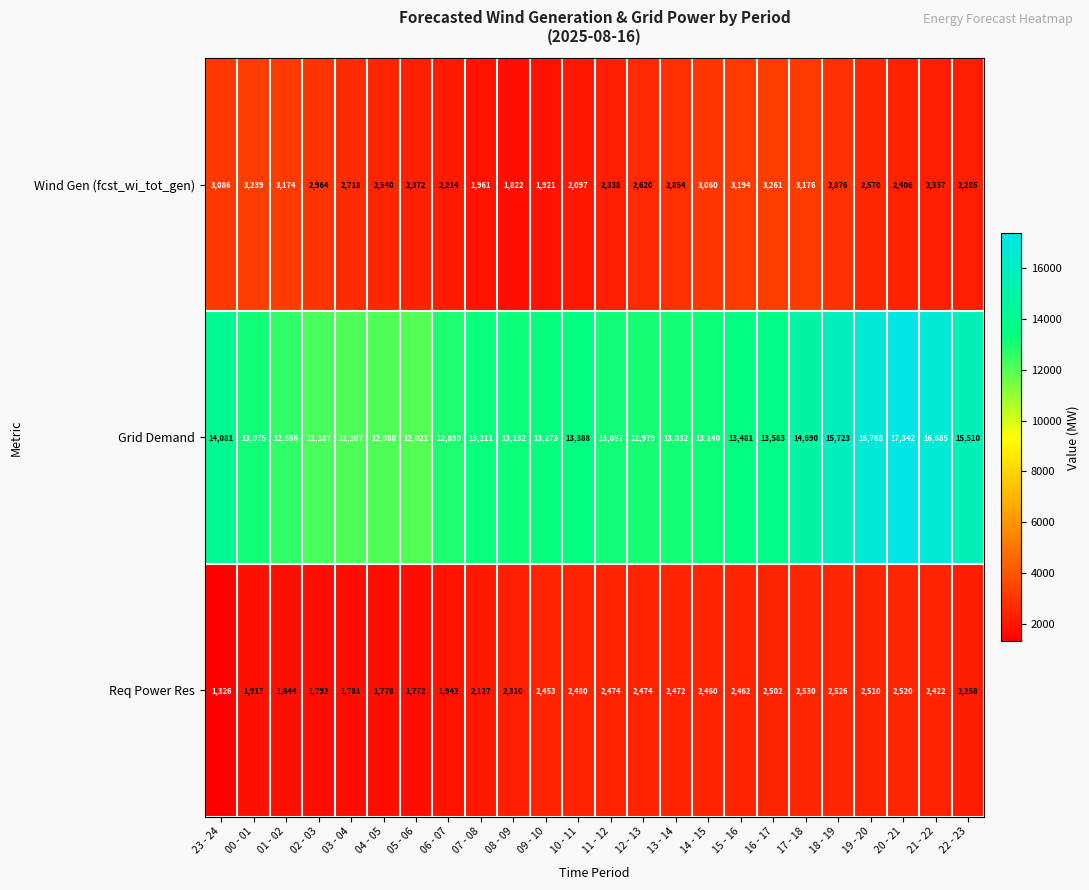

At which category does the chart reach its peak across all series?

20 - 21